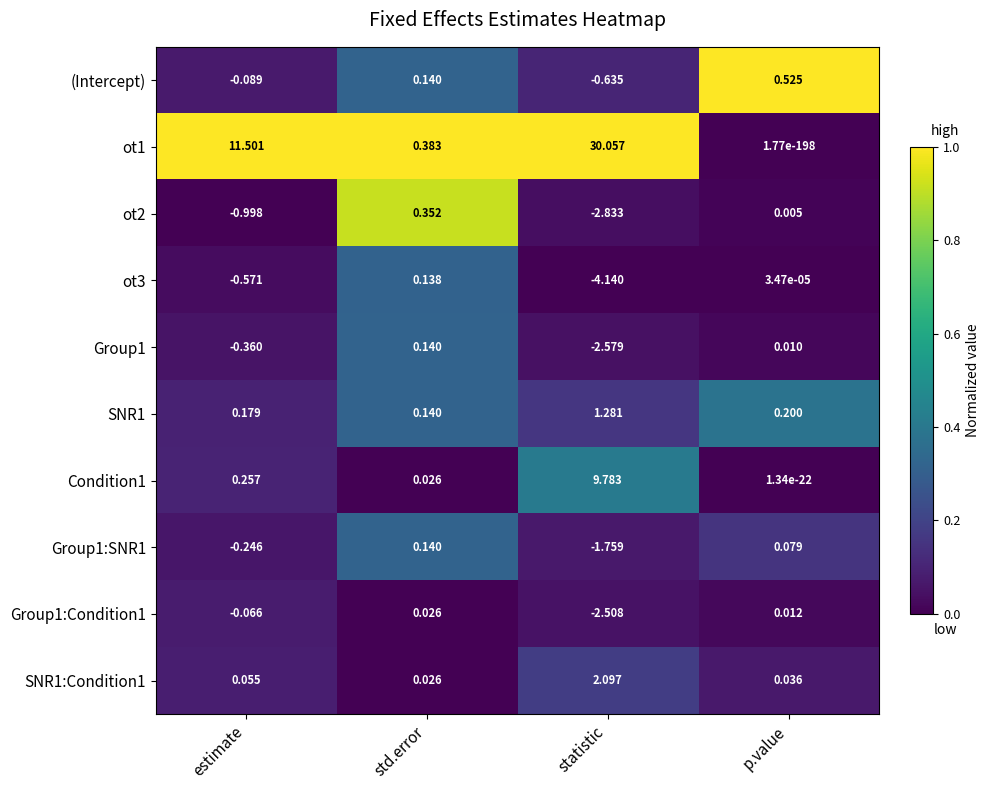

At which label does Group1 reach its peak?

std.error